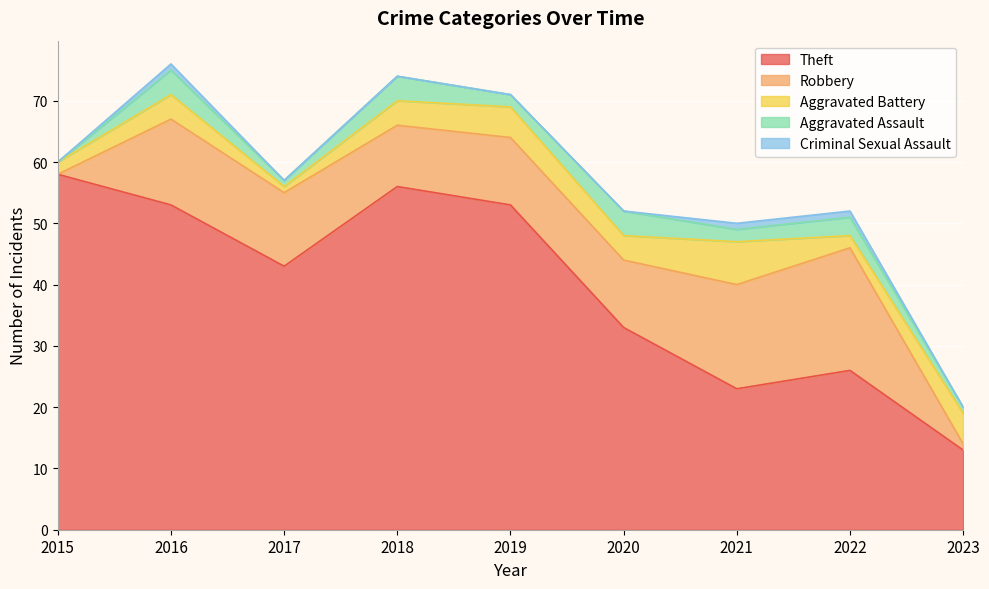

Rank the series at 2016 from lowest to highest value.

Criminal Sexual Assault, Aggravated Battery, Aggravated Assault, Robbery, Theft